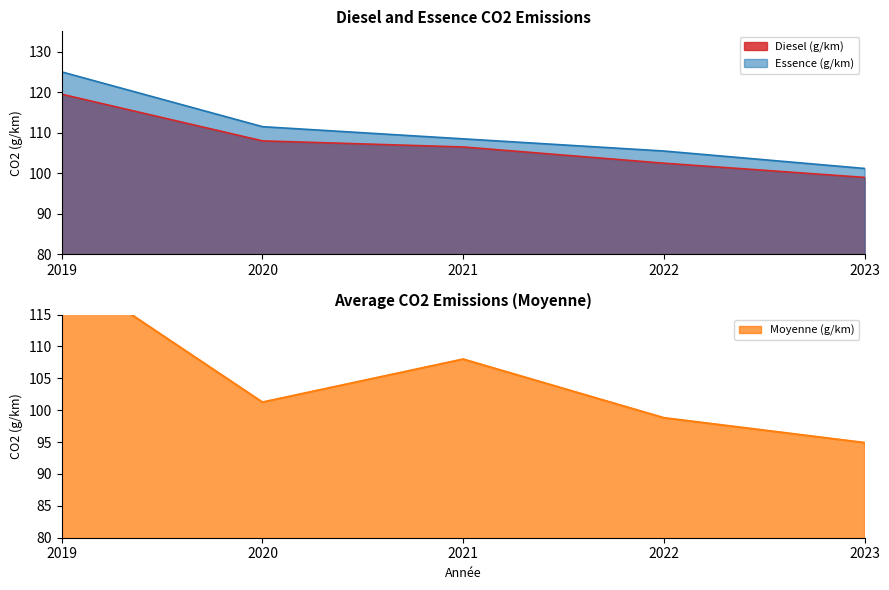

What is the highest value of the Diesel (g/km) series?

119.5